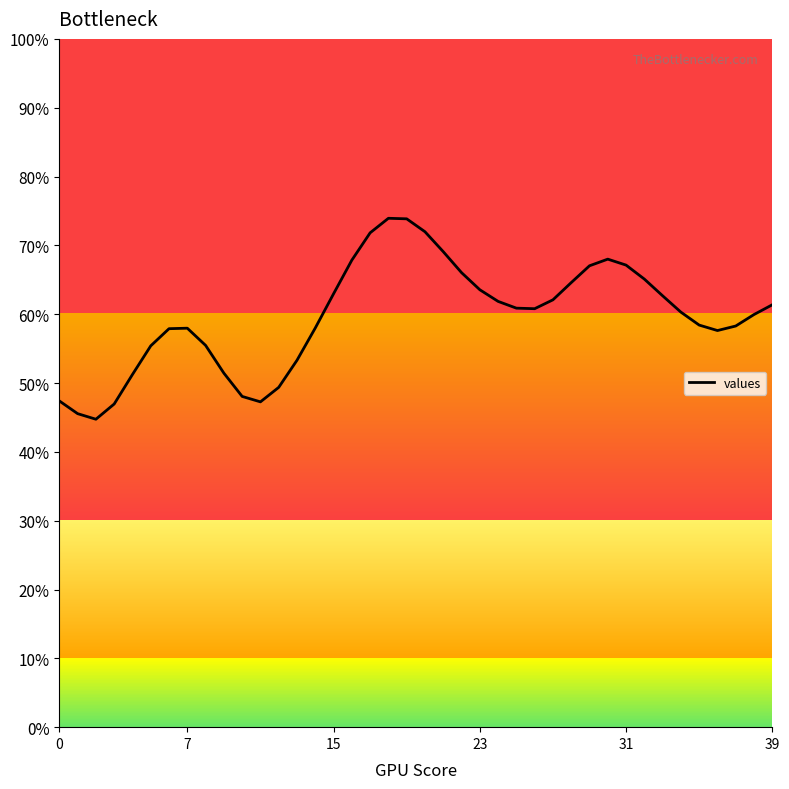

What is the minimum value shown in the chart?

44.7